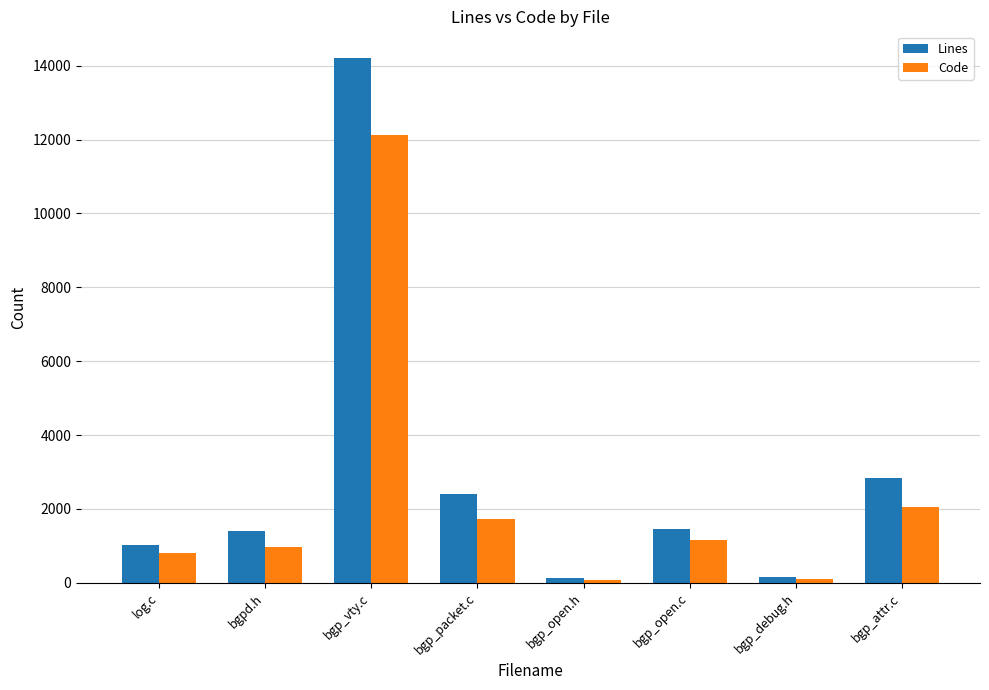

What are all the series names shown in the legend?

Lines, Code